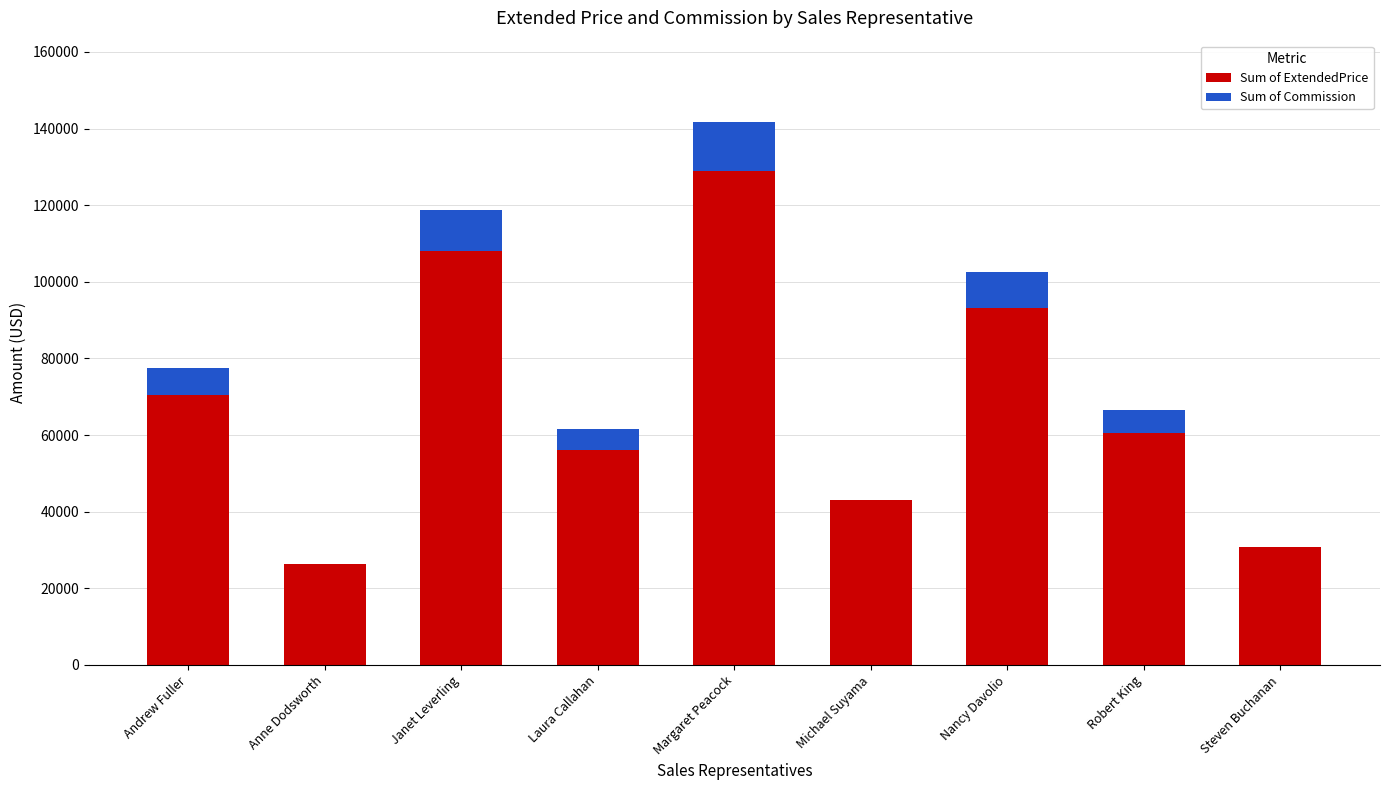

How many data points does each series have?

9